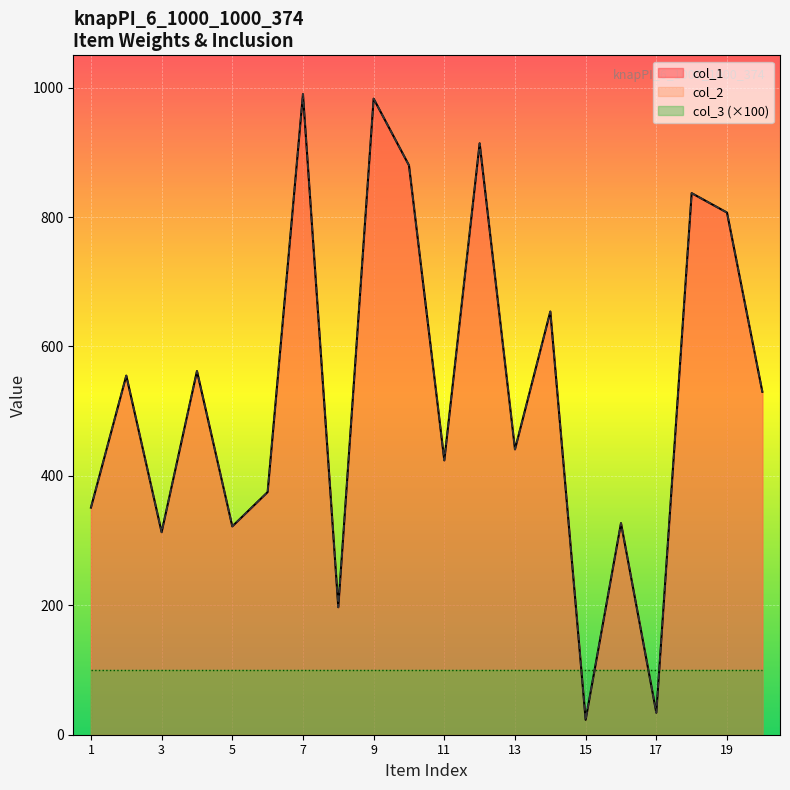

How many interior local peaks does the col_1 series have?

8